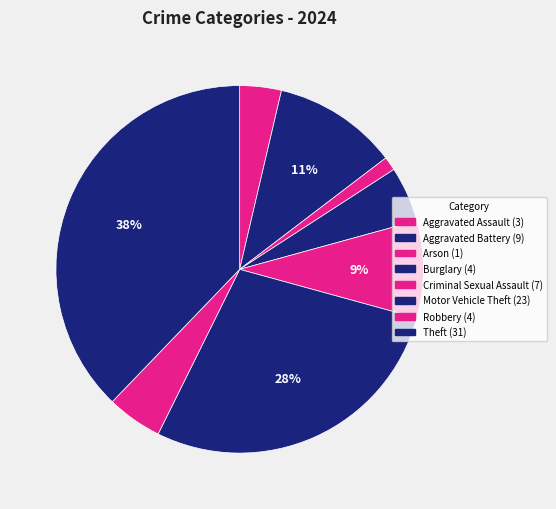

Count the number of slices in the pie.

8